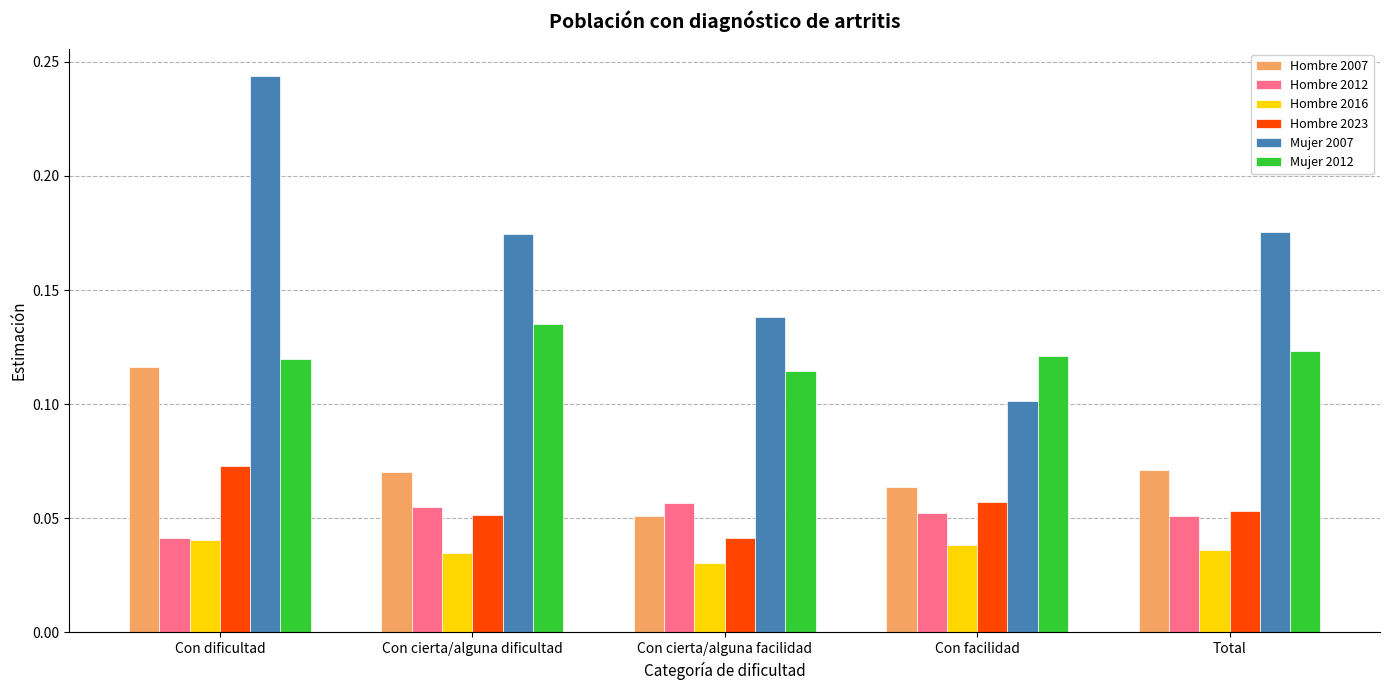

True or false: Hombre 2012 has a value of 0.0 at Total.

False